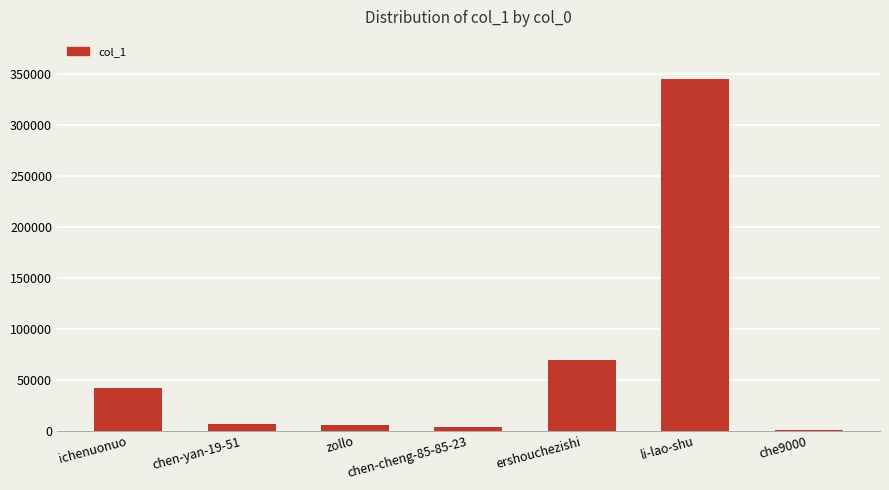

At which label is the value closest to 172467?

ershouchezishi